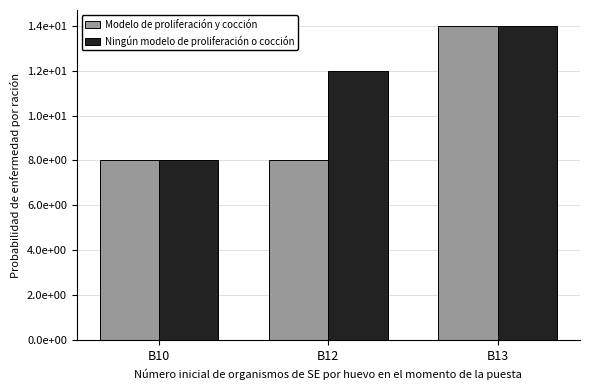

The Modelo de proliferación y cocción series shows 2 at B12. True or false?

False